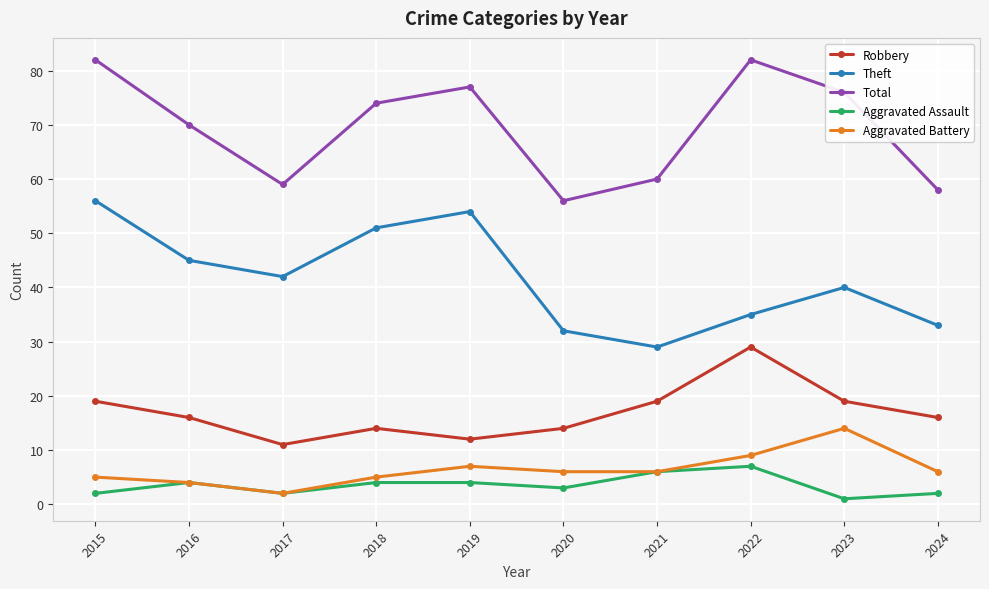

What is the value of the Total point at the 4th from the left?

74